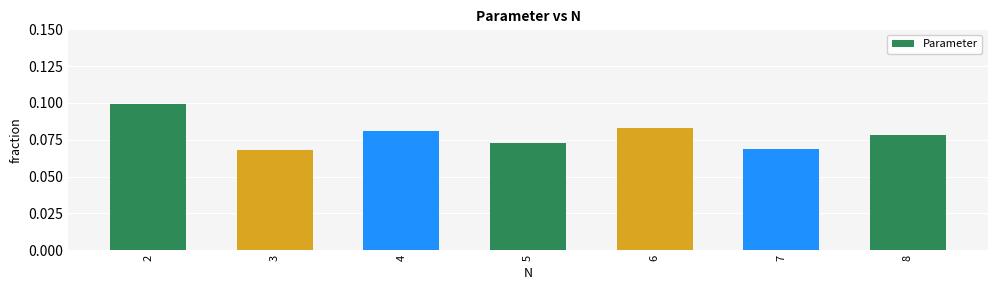

The chart shows a value of 0.1 at 3. True or false?

True